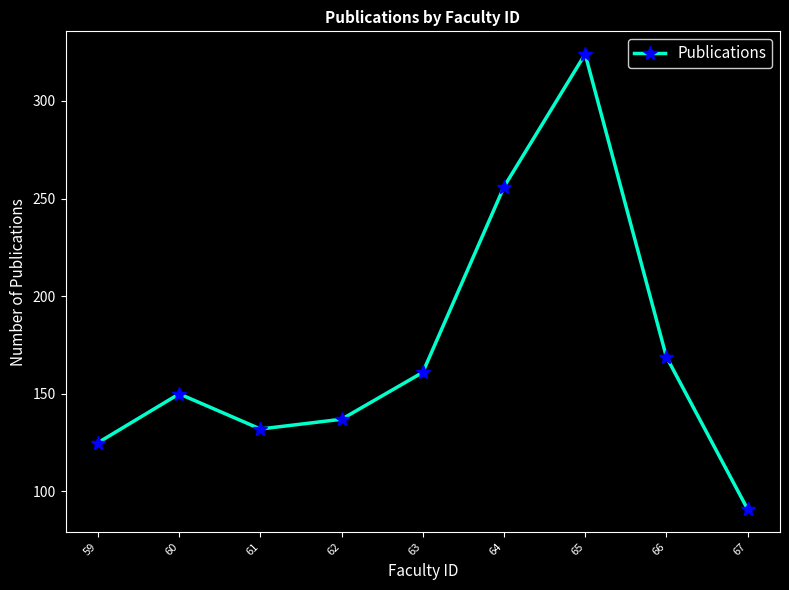

Which category has the highest value across all series?

65